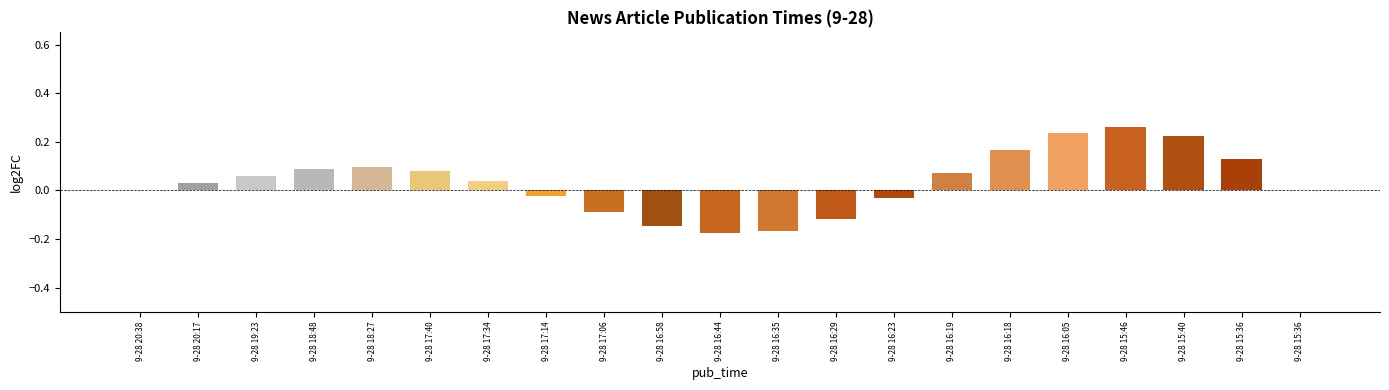

Count the number of categories in the chart.

21